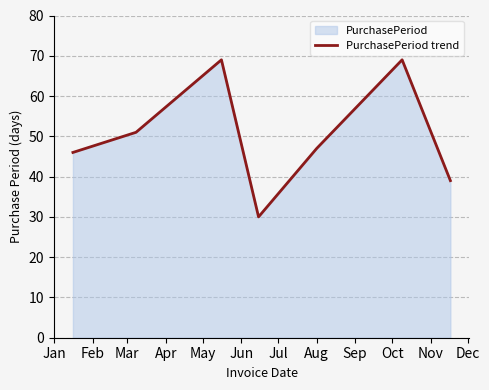

True or false: the data has more than 1 interior local peaks.

True